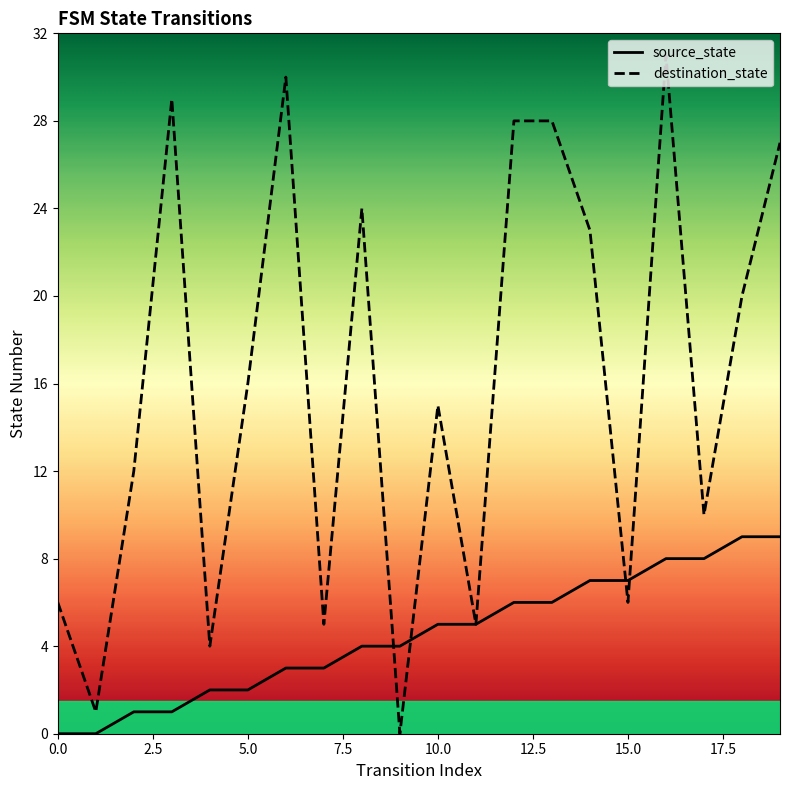

Which series has the largest range (max minus min)?

destination_state